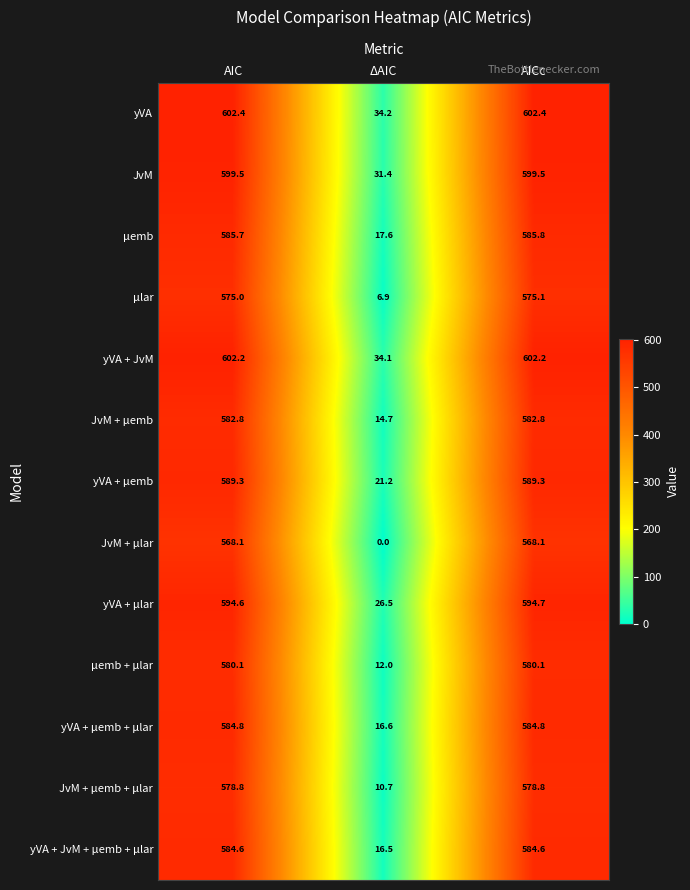

The JvM + μemb series shows 166.8 at AICc. True or false?

False